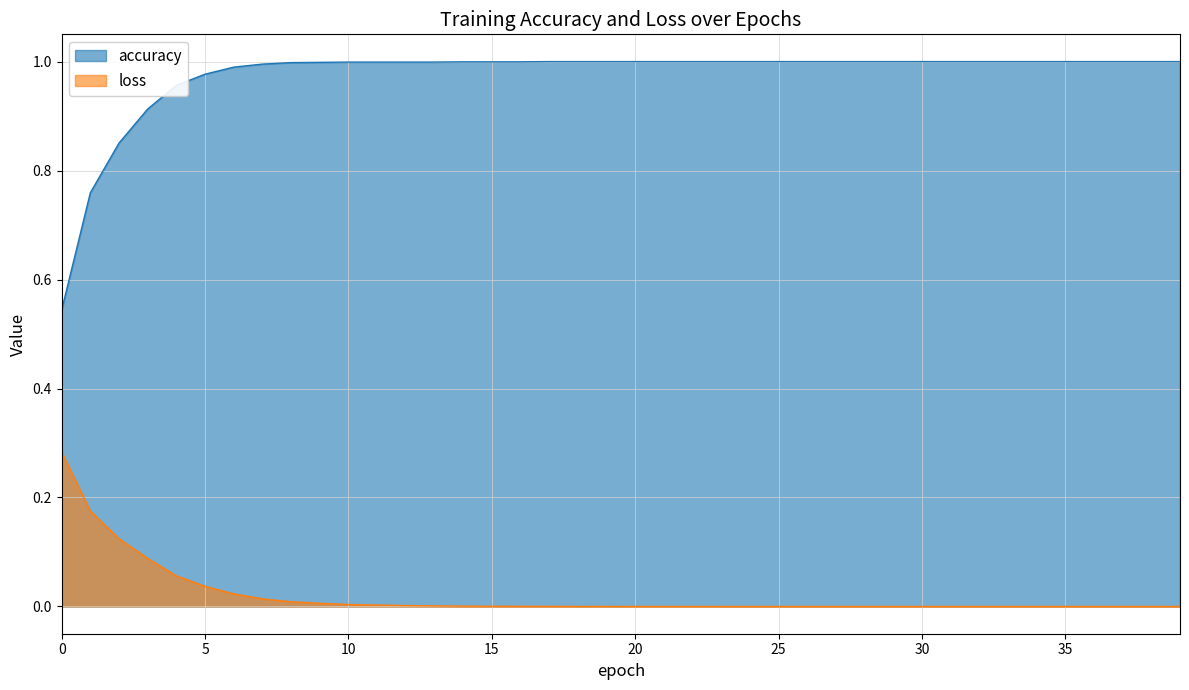

At which label does accuracy reach its peak?

17